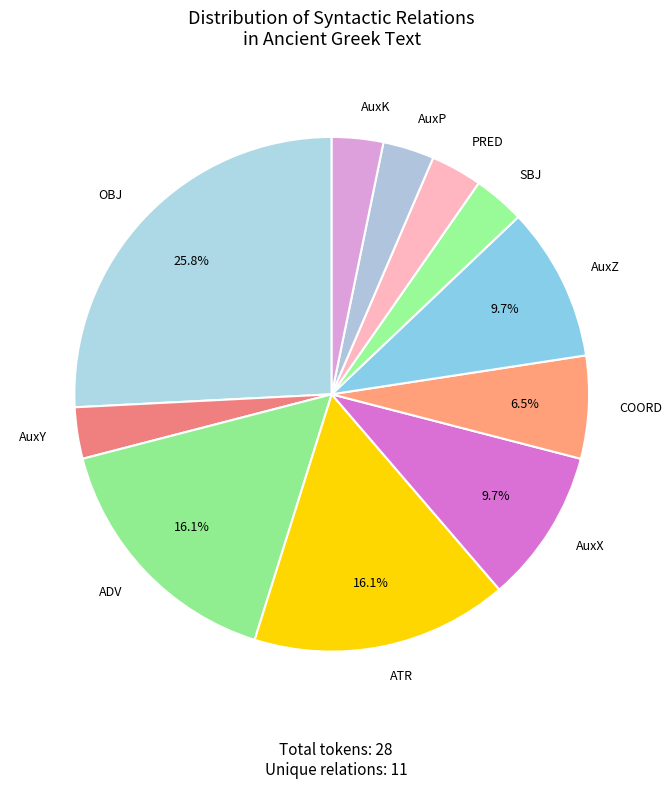

What is the total percentage of ADV and OBJ?

41.9%